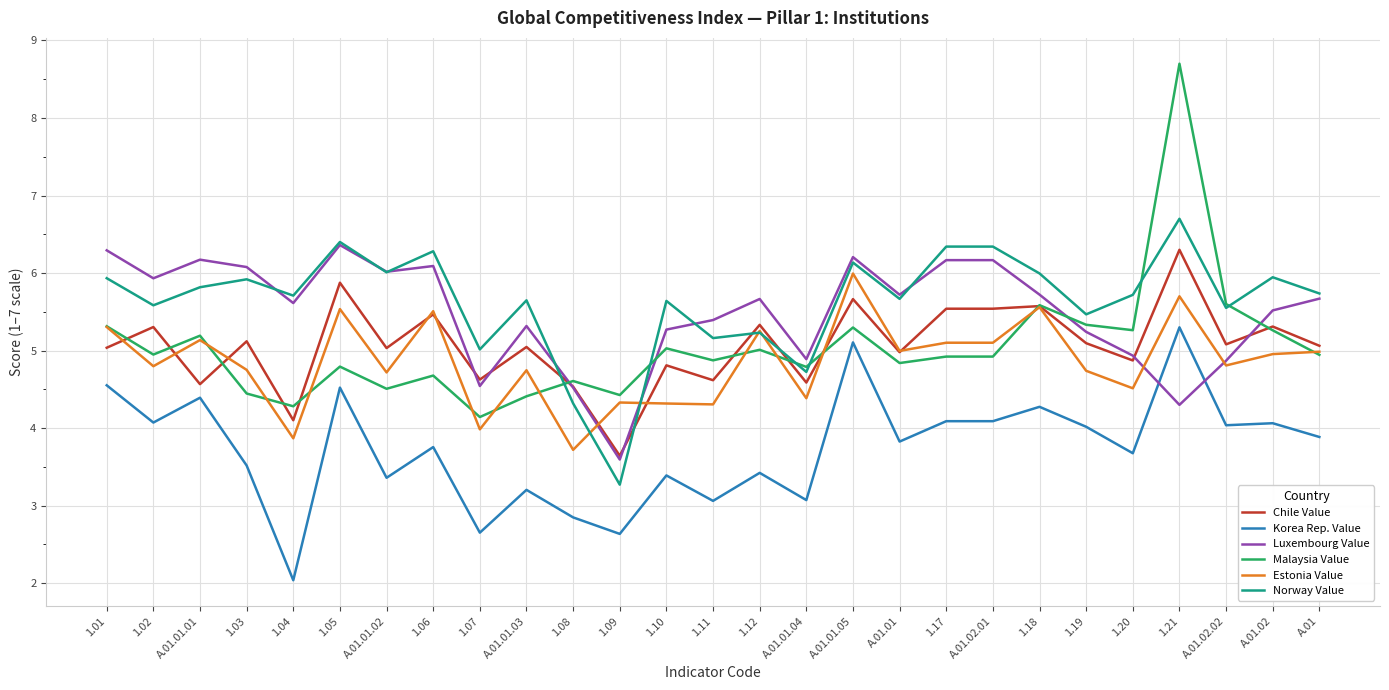

True or false: Korea Rep. Value and Malaysia Value intersect in this chart.

False